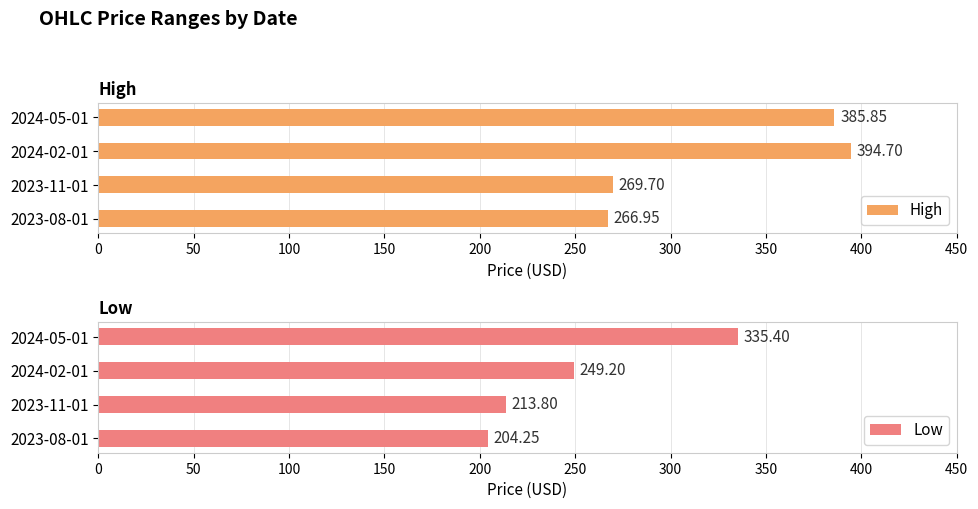

At which label does Low reach its peak?

2024-05-01